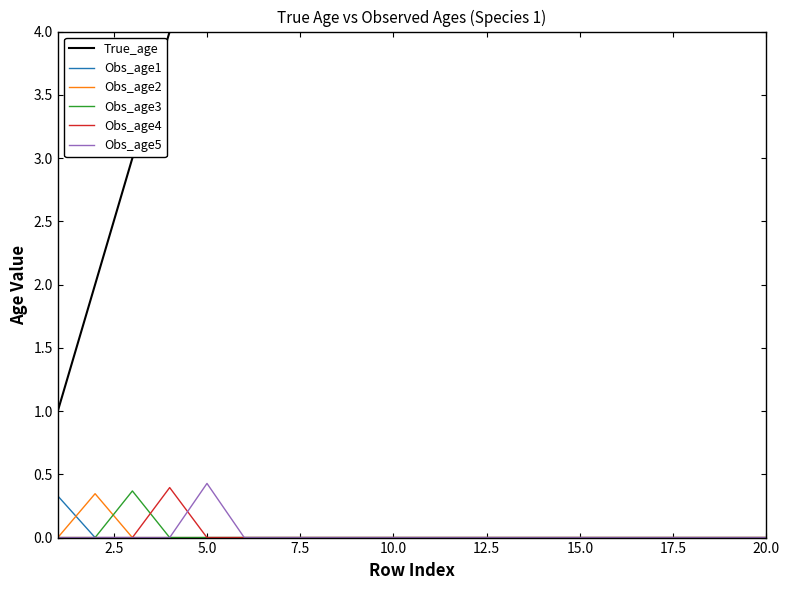

True or false: True_age has more than 0 interior local peaks.

False